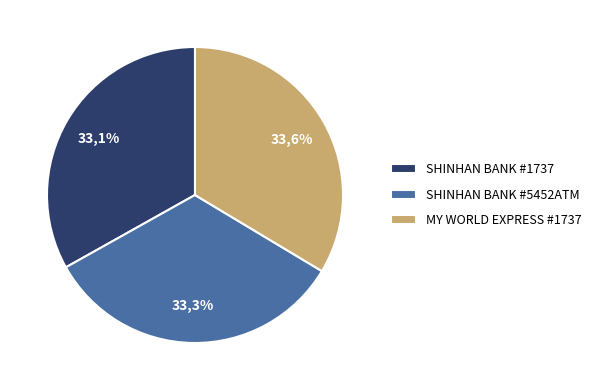

Which category has the biggest portion of the pie?

MY WORLD EXPRESS #1737